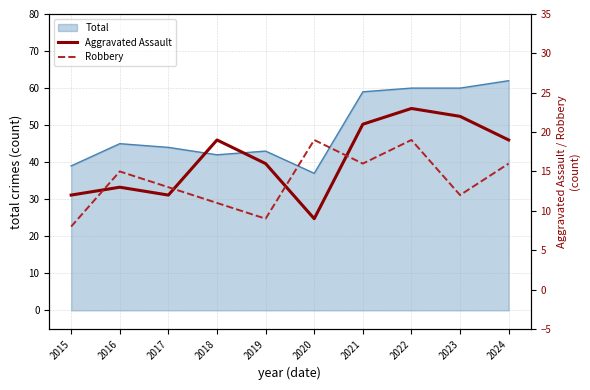

True or false: Robbery has a value of 11 at 2018.

True